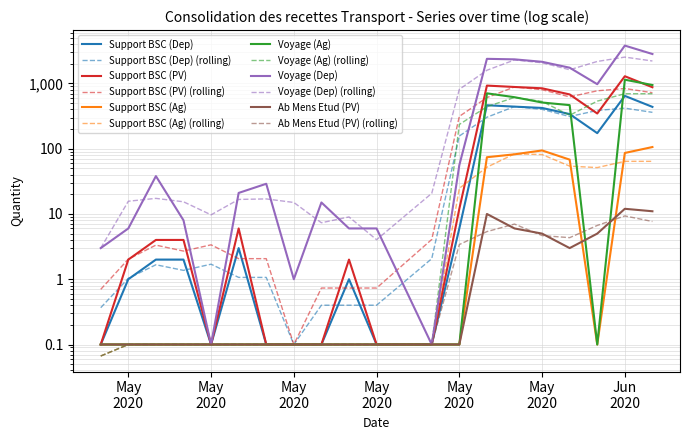

Is it true that Voyage (Dep) equals 1156.0 at 2020-05-28?

False